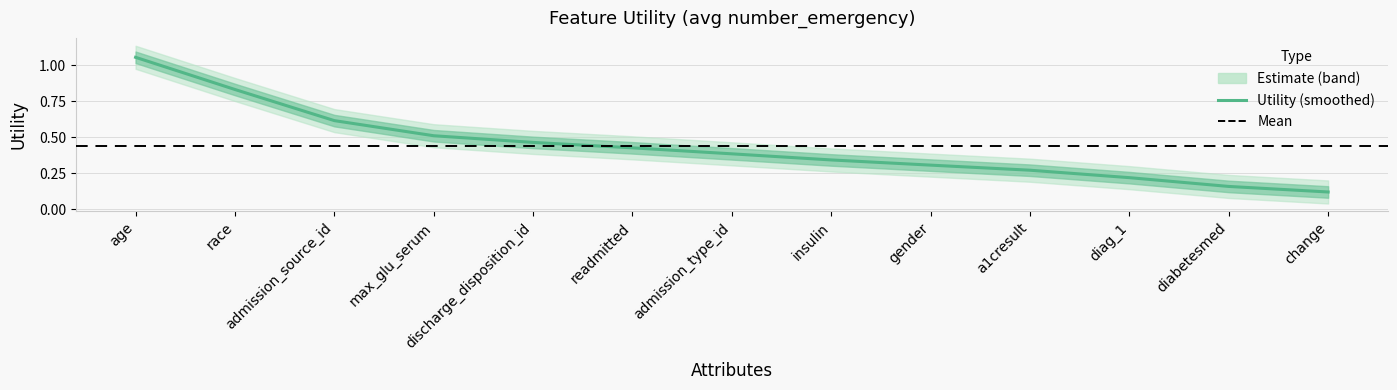

Which label corresponds to the largest value in the chart?

age